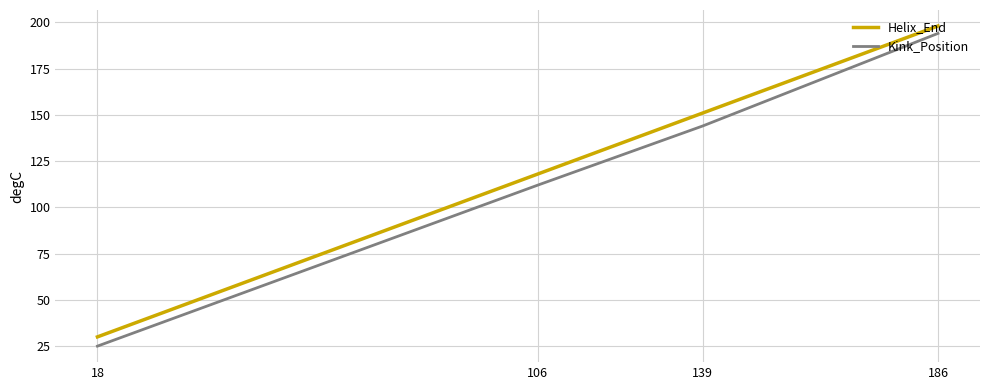

What is the approximate value of Helix_End at 186, to the nearest 50?

200